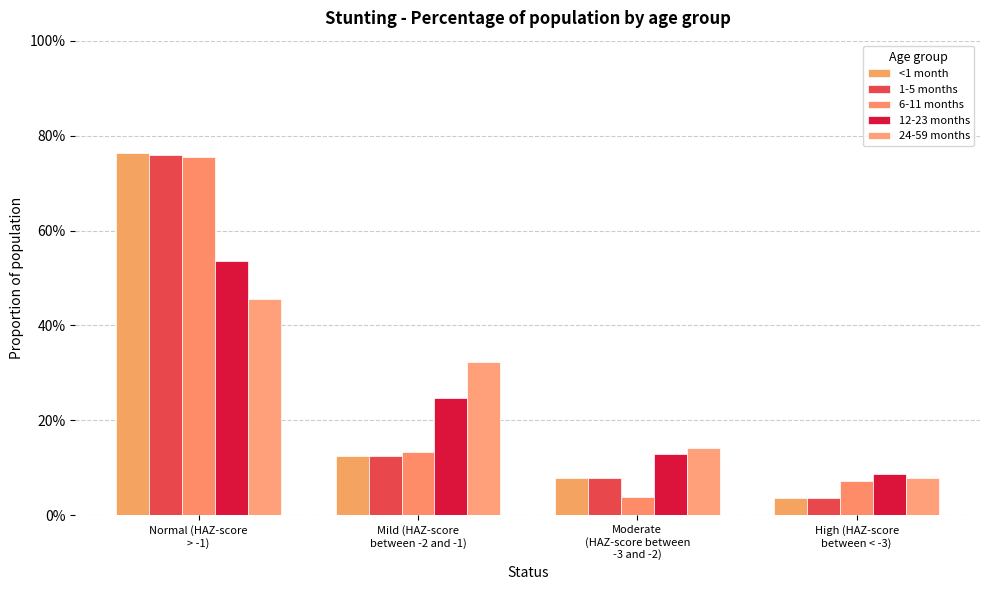

What is the total value across all series at Normal (HAZ-score
> -1)?

3.3